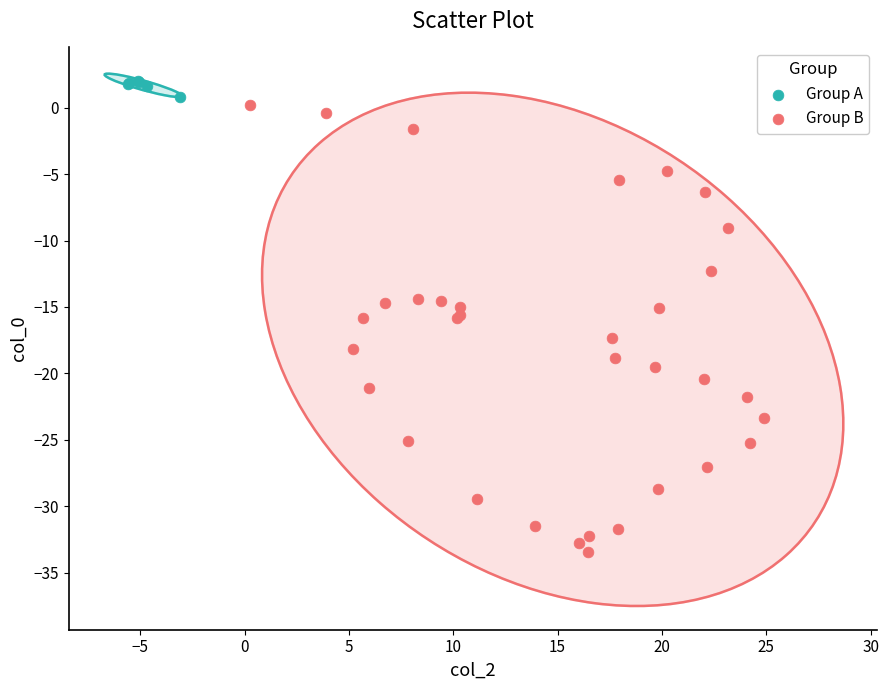

Which series contains the lowest Y value?

Group B